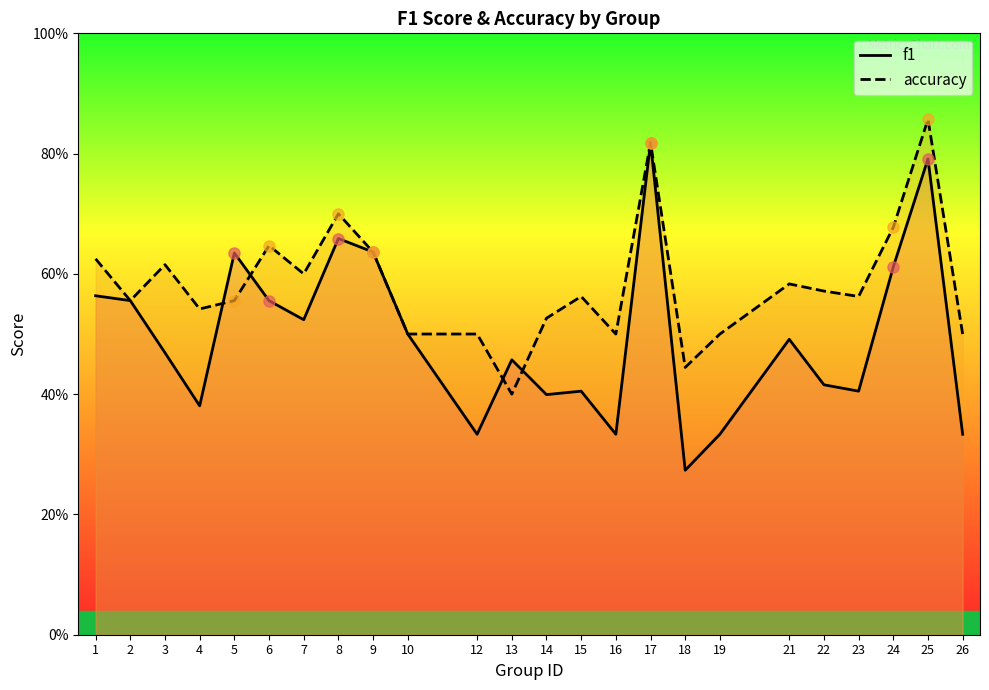

What is the sum of the f1 values at 13 and 9?

1.1